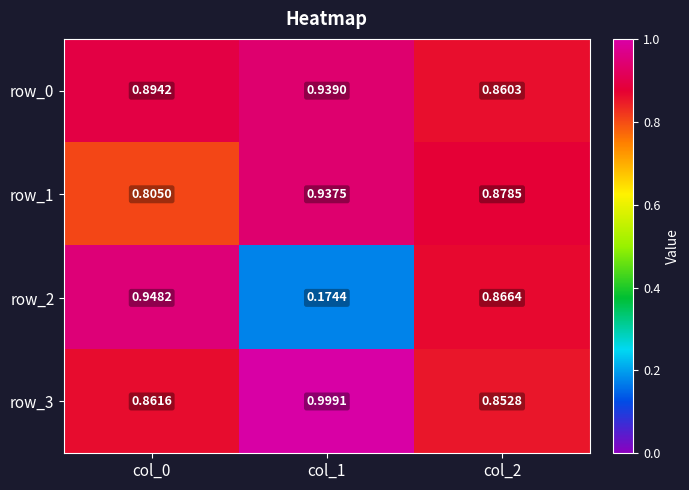

At col_1, list the series in order from smallest to largest.

row_2, row_1, row_0, row_3